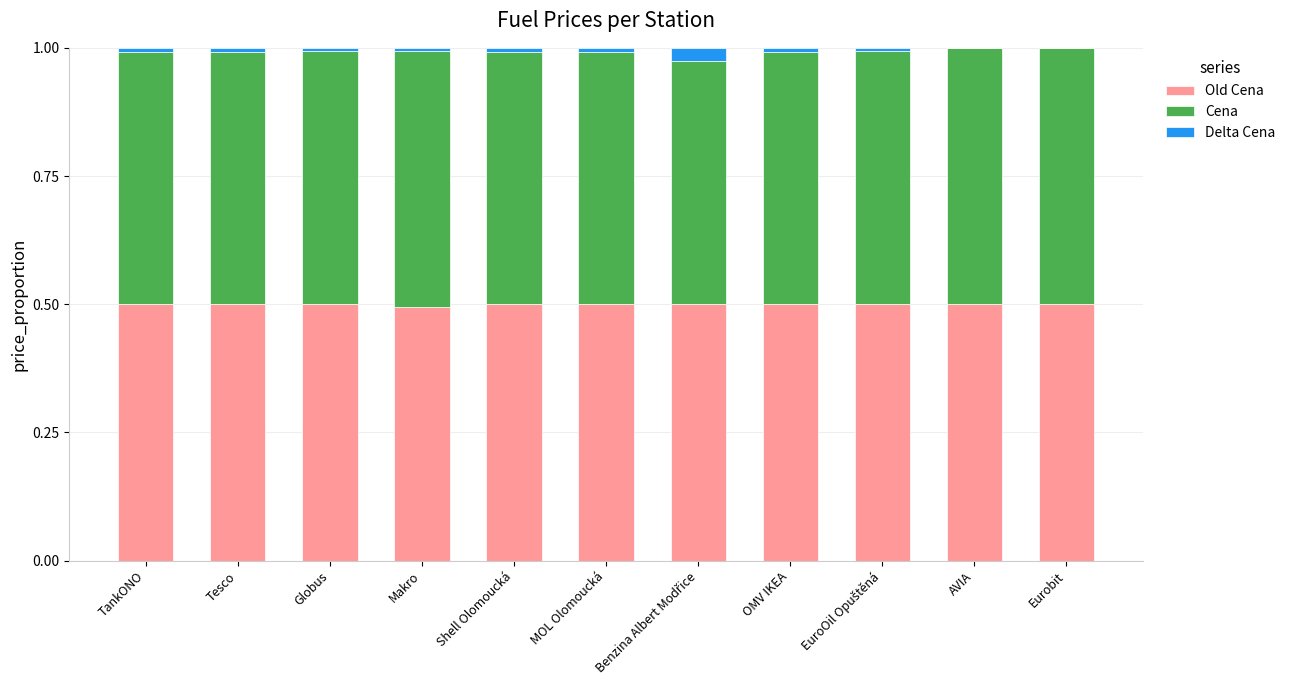

Which series has the largest total across all categories?

Old Cena